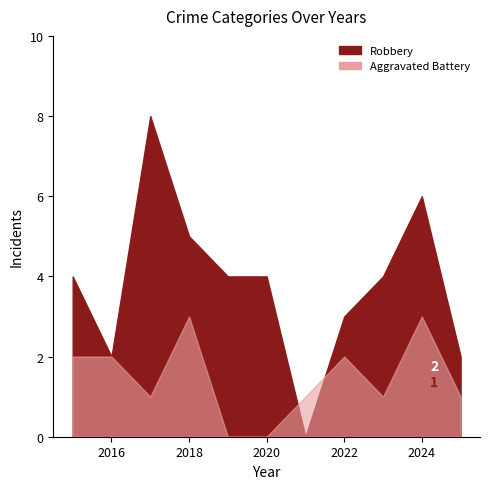

How many values in the Aggravated Battery series exceed 1?

5